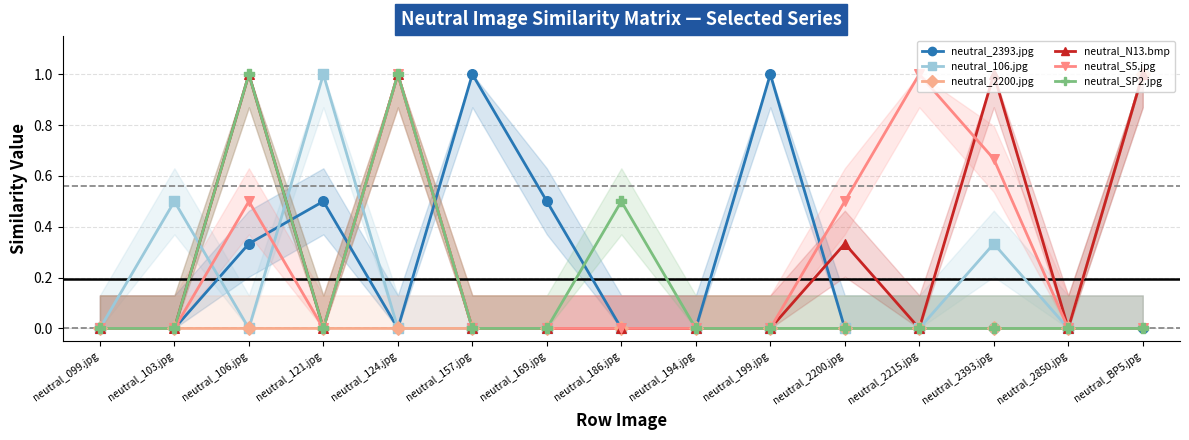

Which series contains the highest Y value?

neutral_2393.jpg